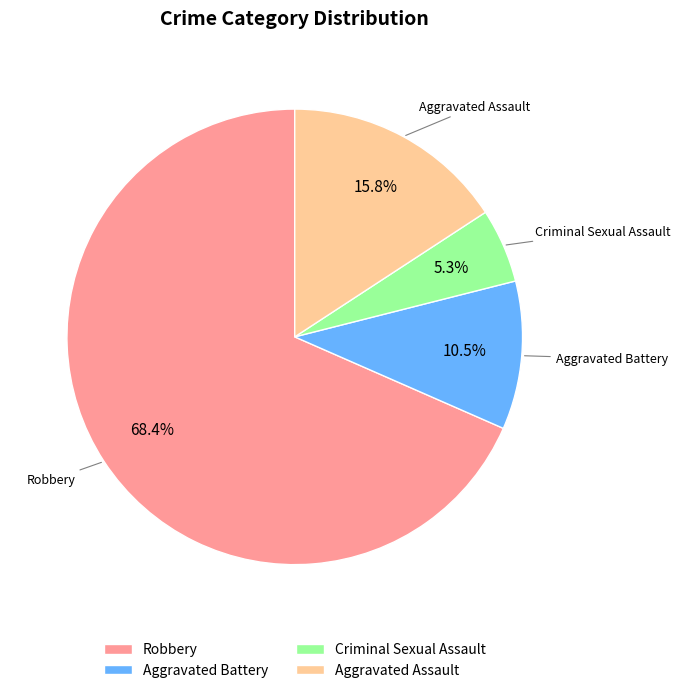

To the nearest percent, what is the average slice percentage?

25%